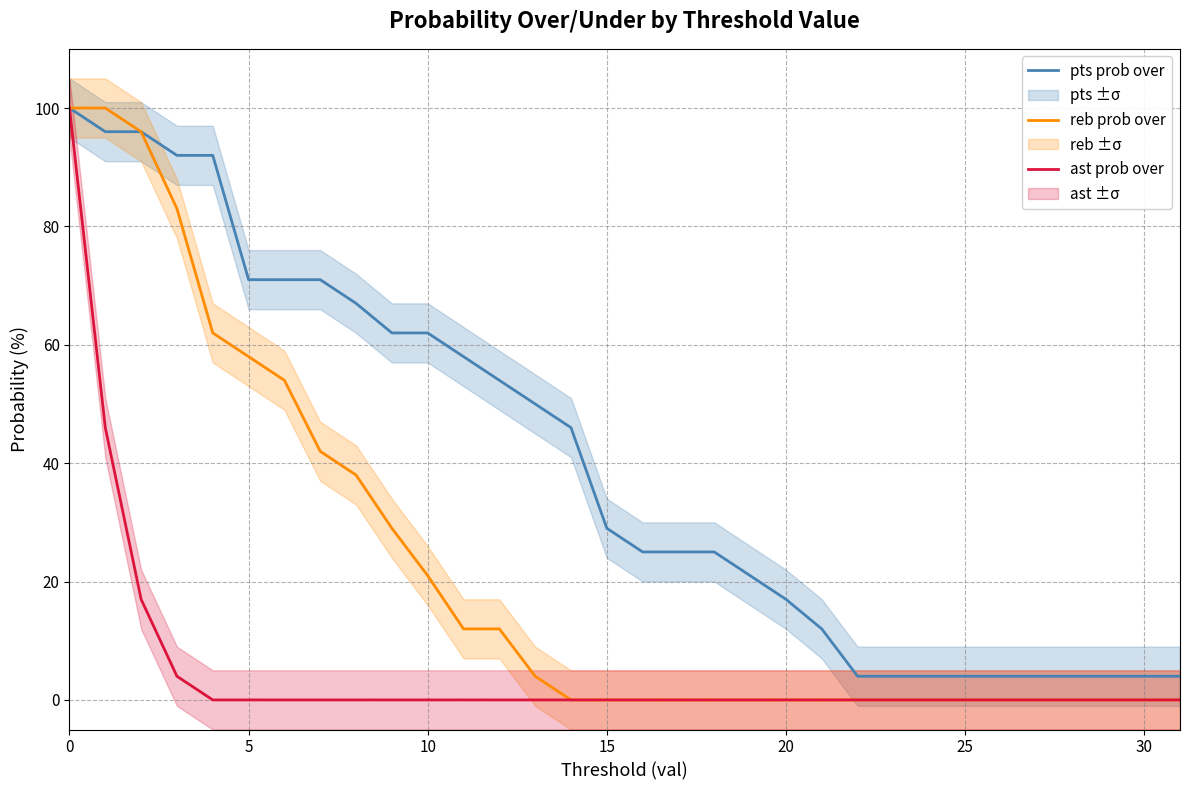

True or false: ast prob over and reb prob over intersect in this chart.

False